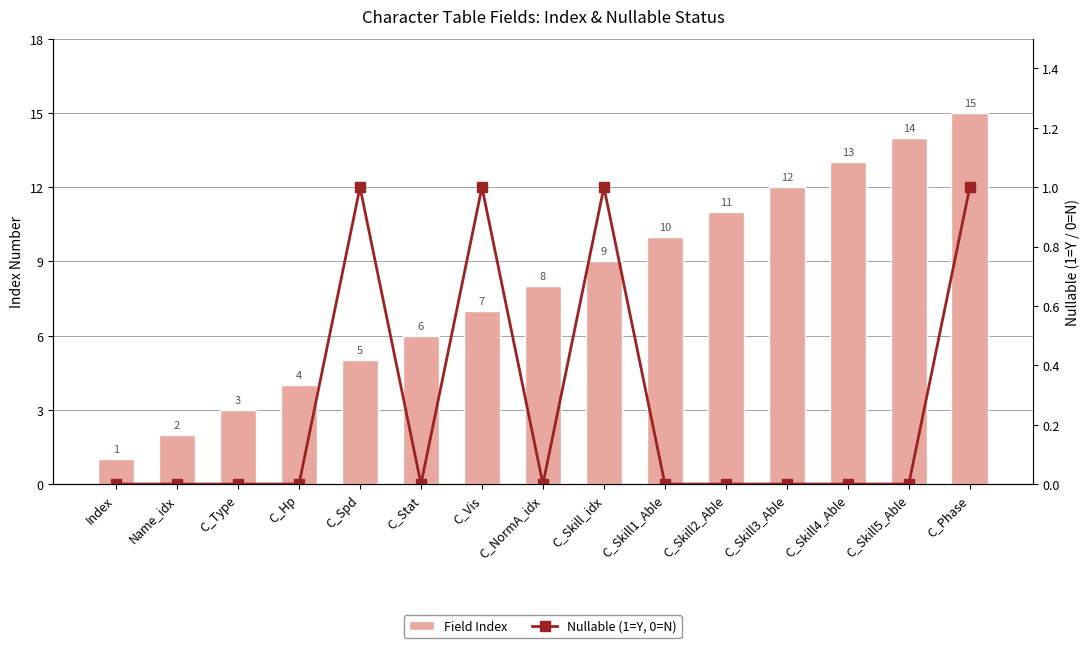

Where does the Field Index series first go above 8?

C_Skill_idx